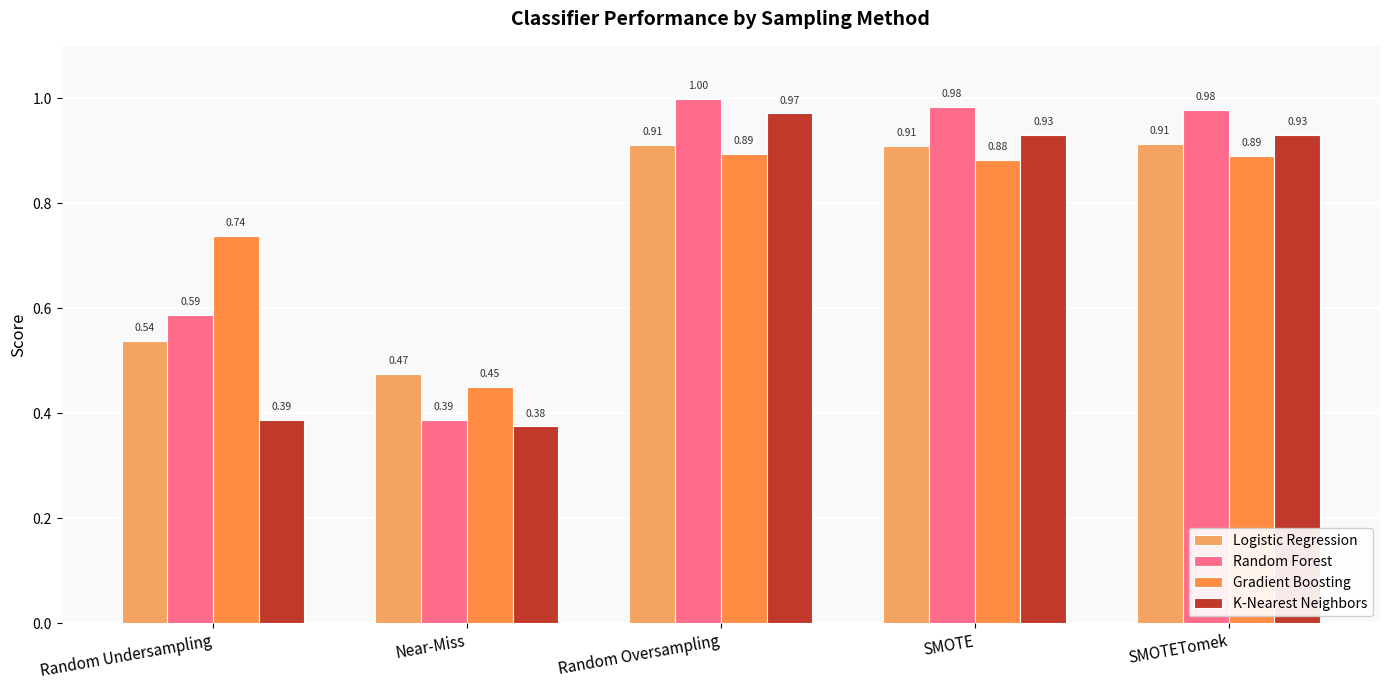

Where is Gradient Boosting nearest to the value 0?

Near-Miss